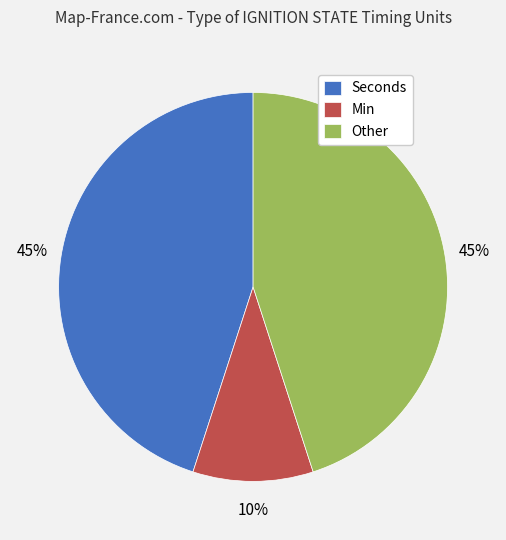

Is there any slice that represents more than half of the pie?

No